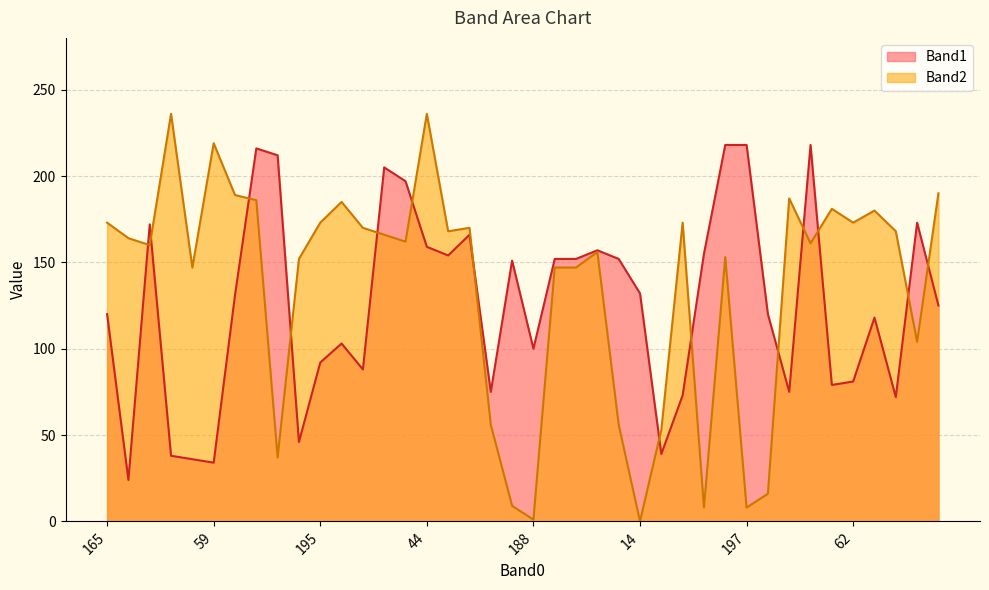

What are all the series names shown in the legend?

Band1, Band2